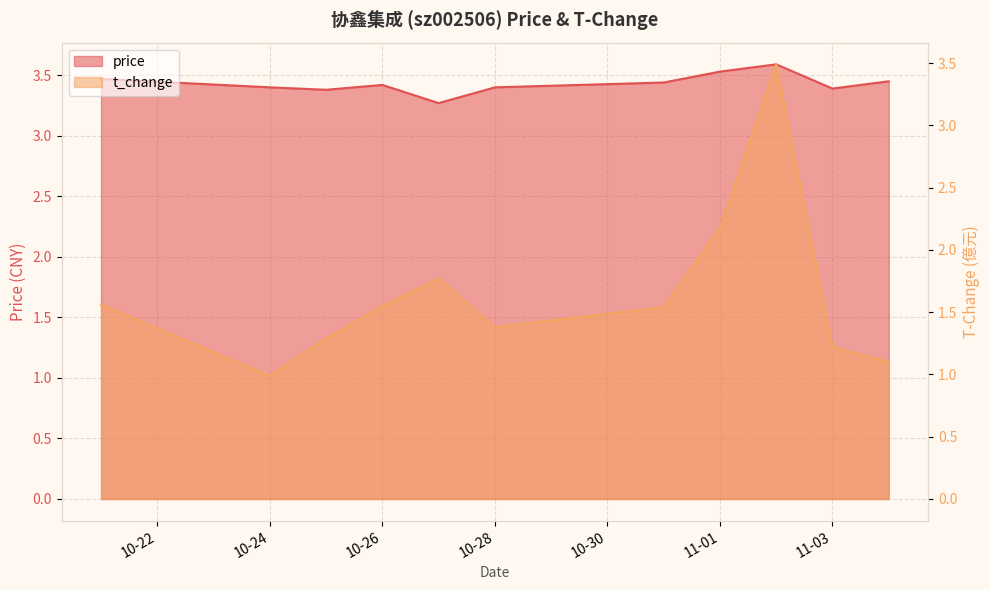

List the series in order of their peak value, lowest first.

t_change, price